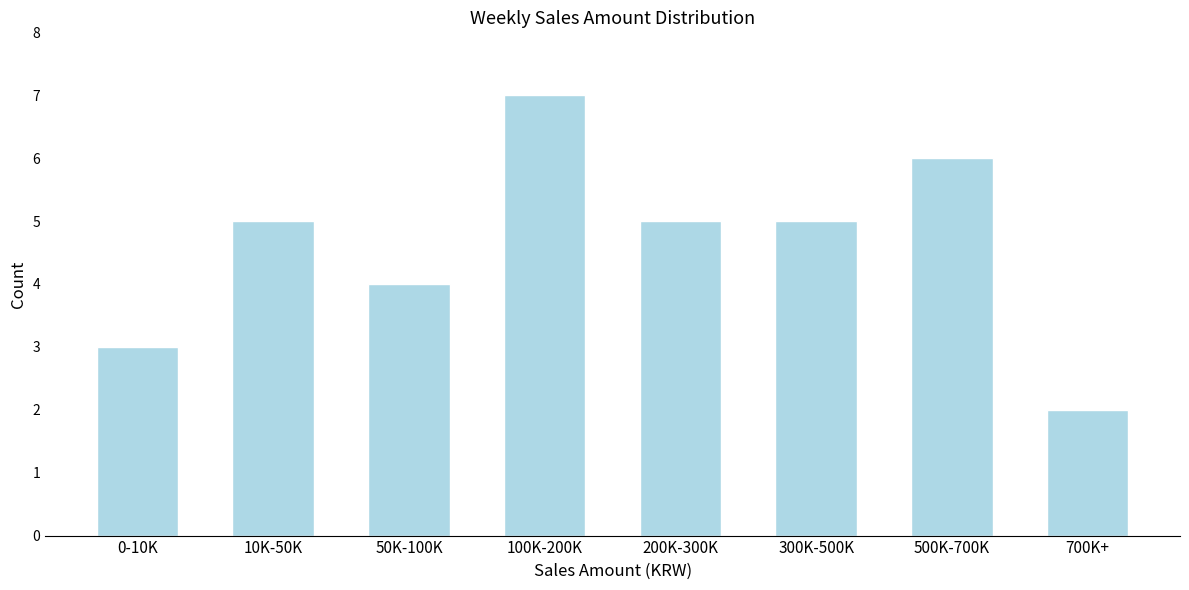

Reading right to left, transcribe all the data shown in this chart.

2	6	5	5	7	4	5	3